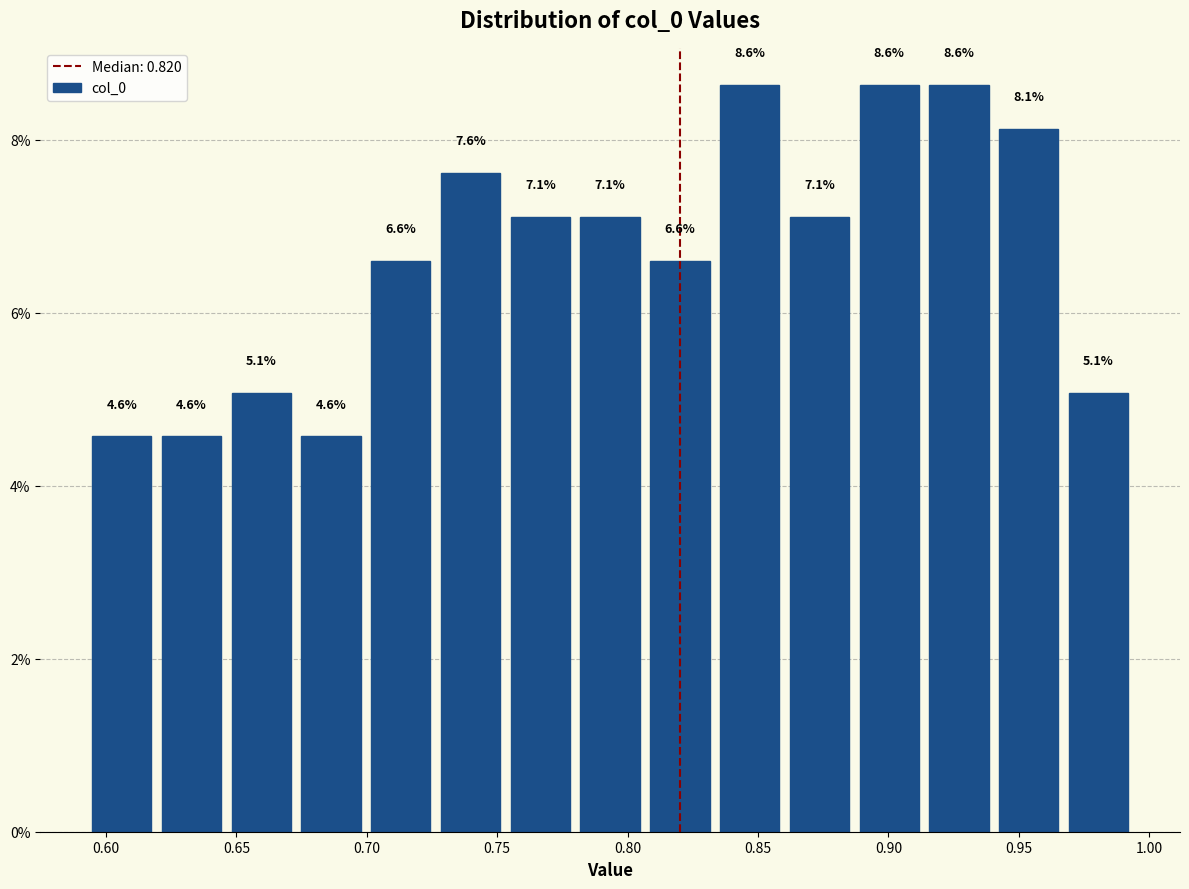

How tall is the bar that spans 0.700 to 0.725 on the x-axis? The bar edges are not printed on the chart, so give them approximately, as read against the axis.

6.6